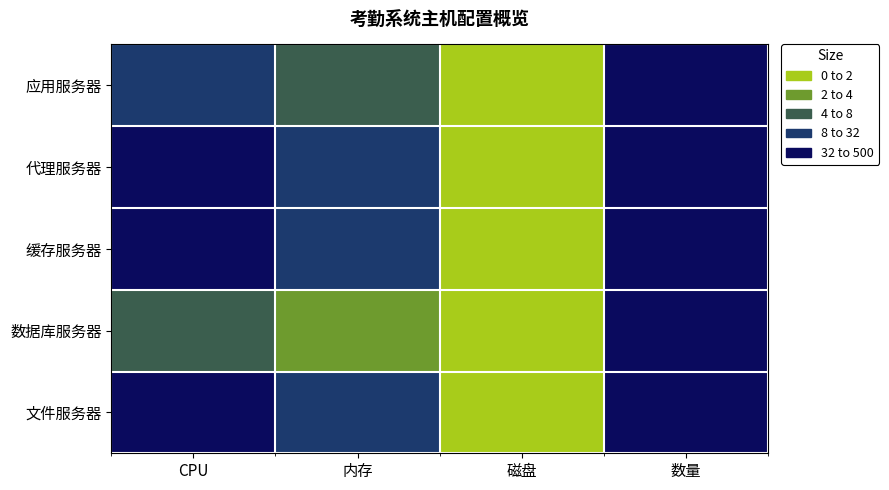

At how many categories does at least one series exceed 2?

2